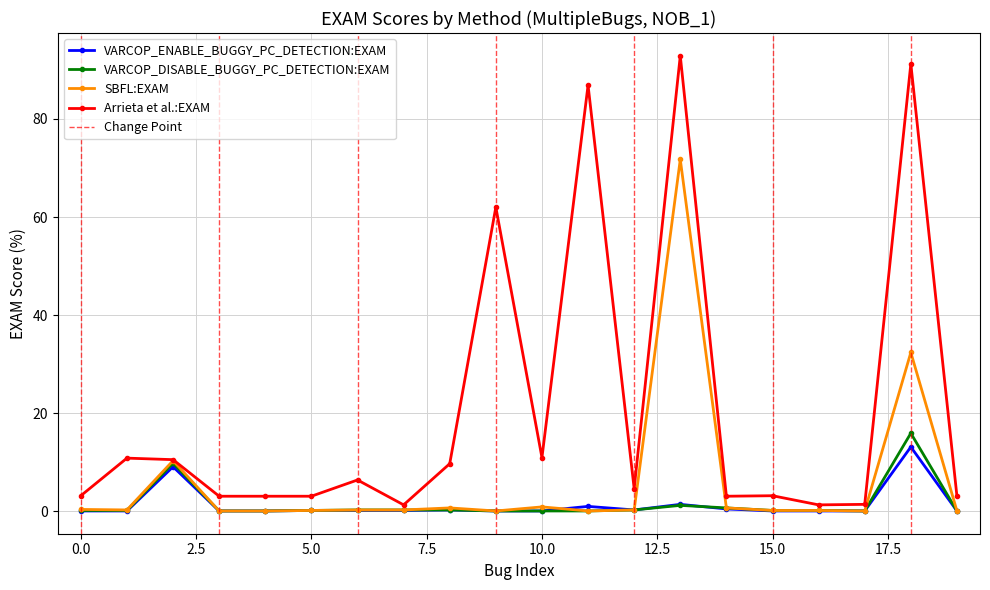

What is the sum of the SBFL:EXAM values at 19 and 13?

71.8